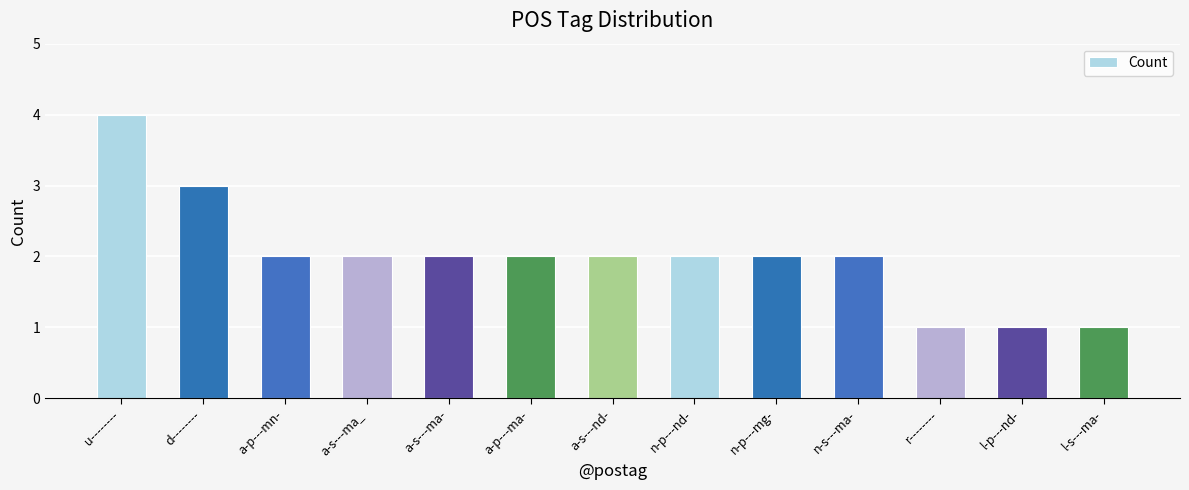

Which label corresponds to the largest value in the chart?

u--------